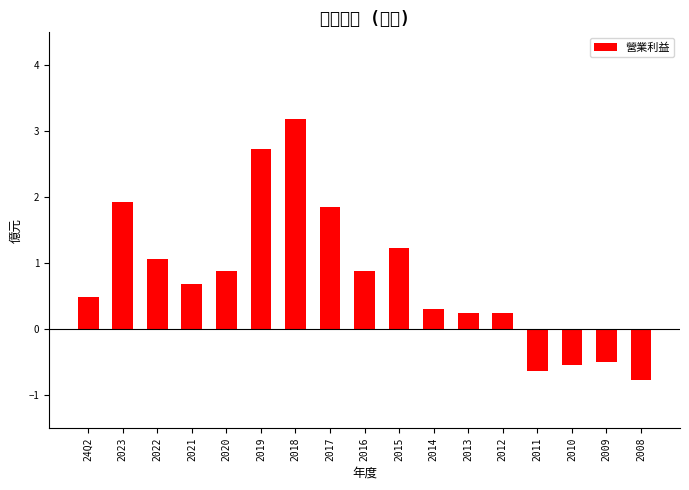

What is the difference between the values at 2014 and 24Q2?

0.2